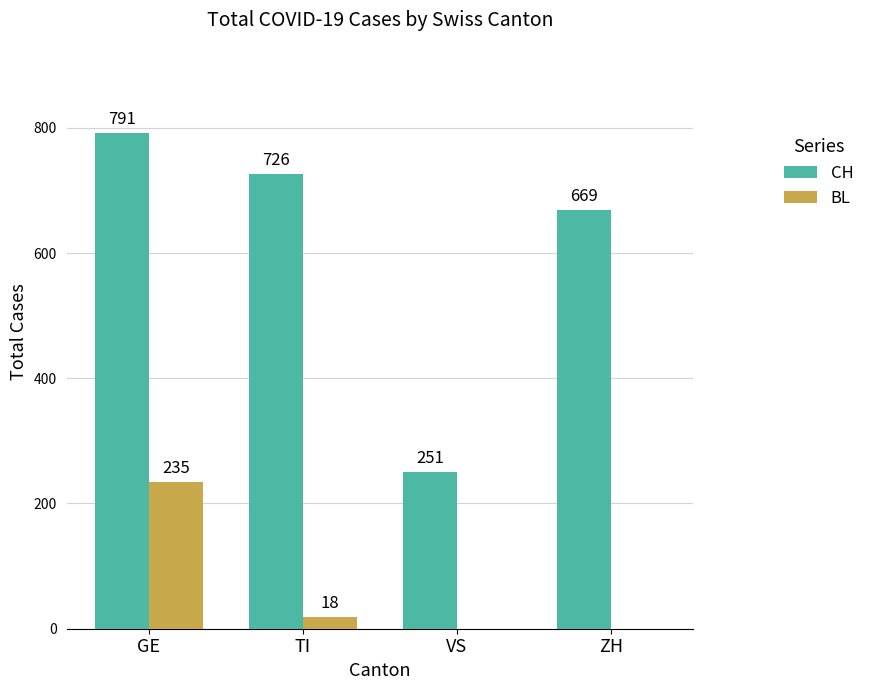

True or false: BL has a value of -91 at VS.

False